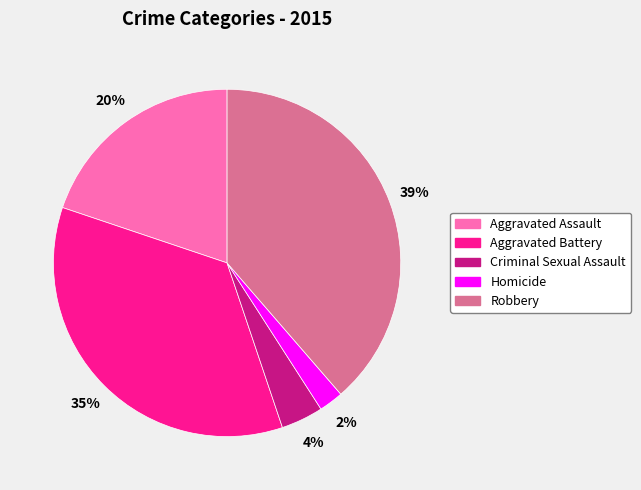

Do Homicide and Criminal Sexual Assault together represent more than half of the pie?

No